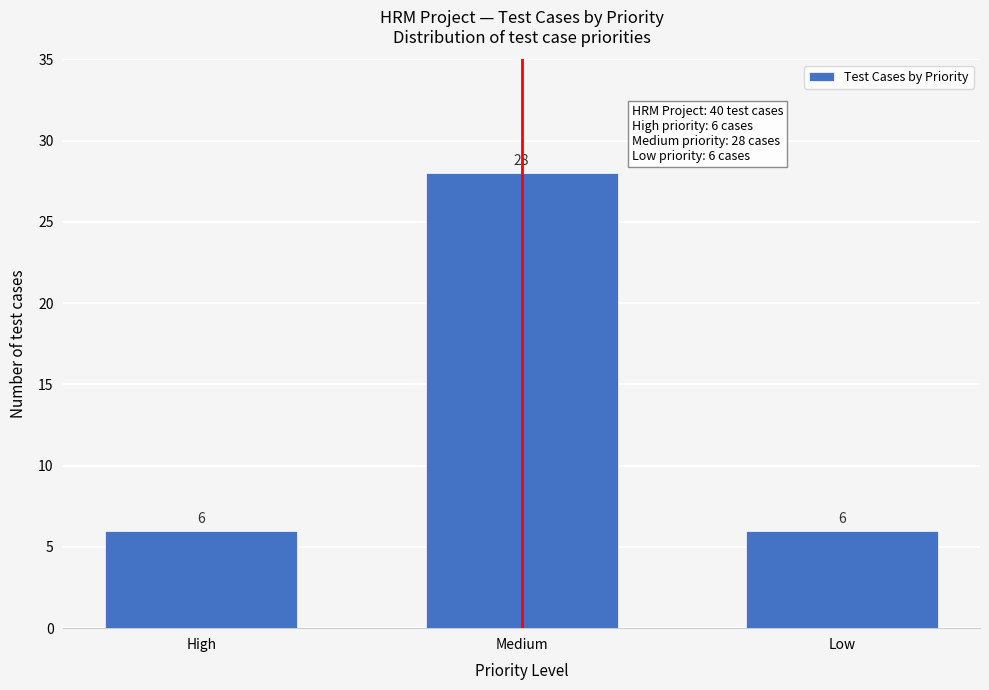

Reading left to right, what are all the values shown in this chart?

6	28	6